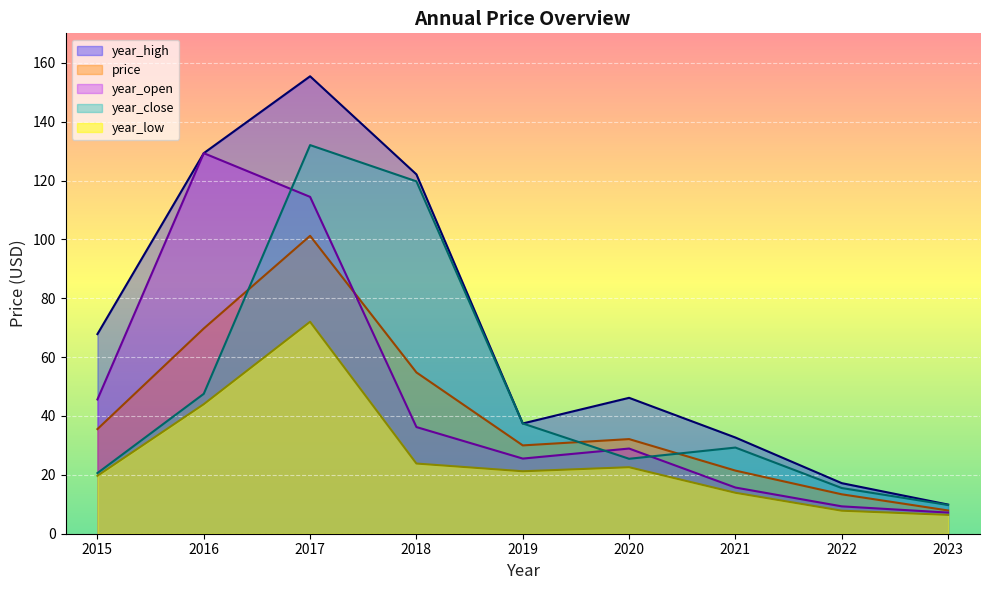

Count the number of data series in this chart.

5